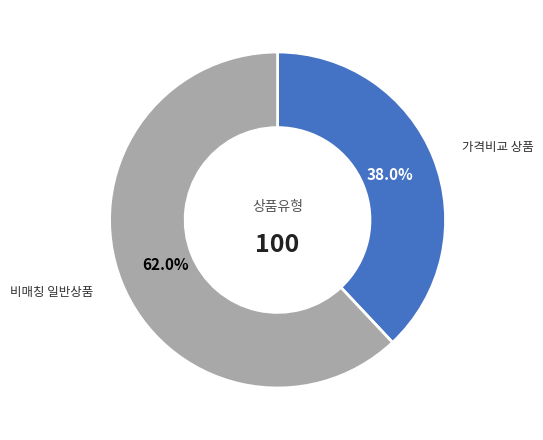

Is there a majority slice in this chart?

Yes